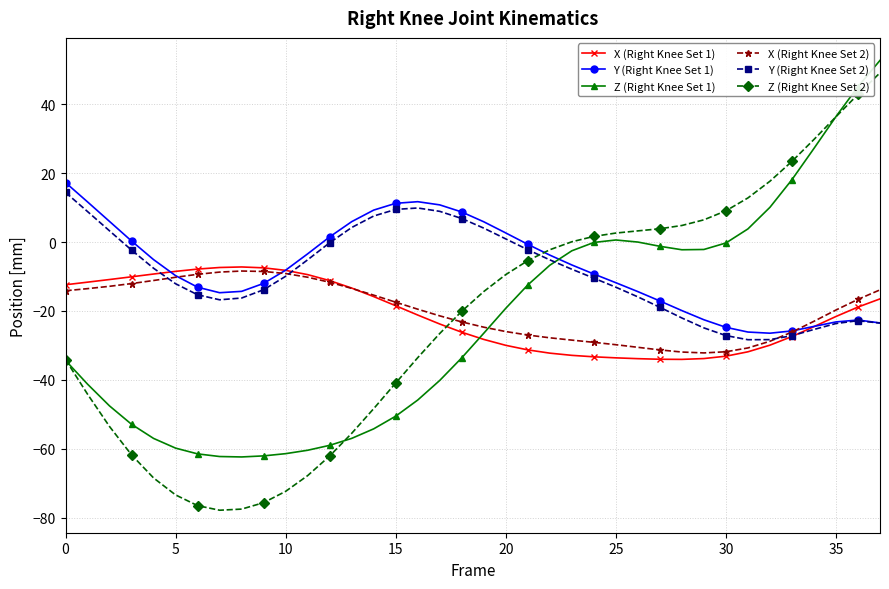

True or false: X (Right Knee Set 1) has more than 0 points higher than both neighbors.

True